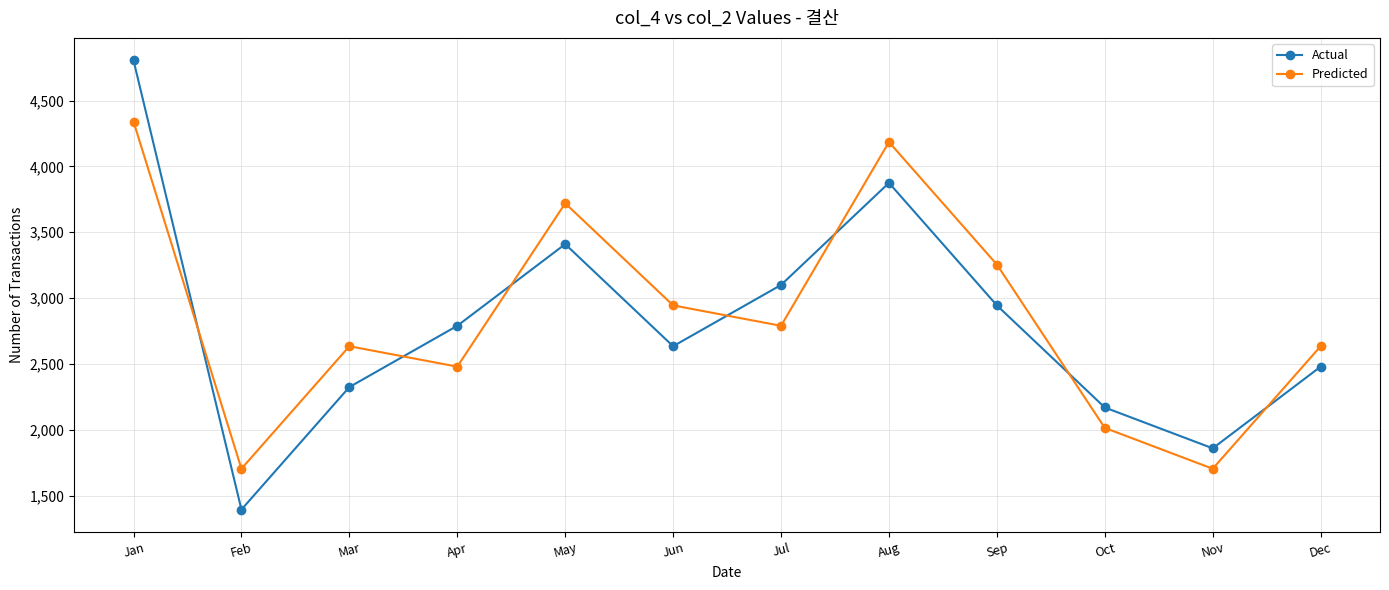

What is the average value of the Predicted series?

2868